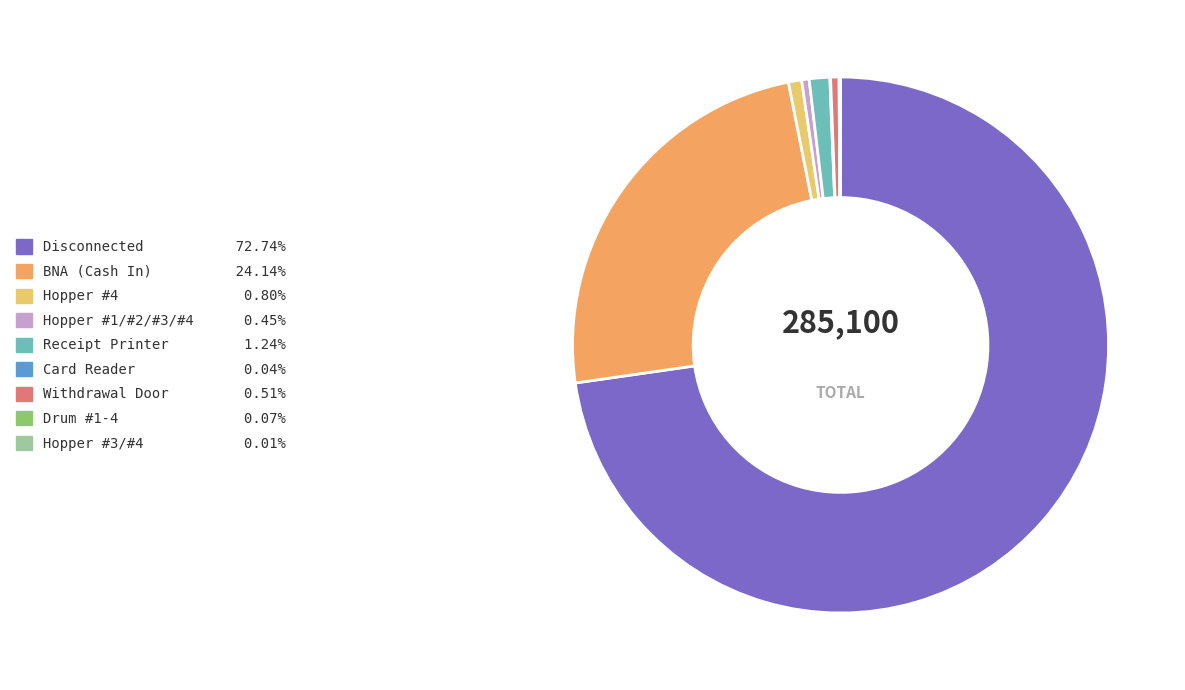

Which slice is the largest?

Disconnected